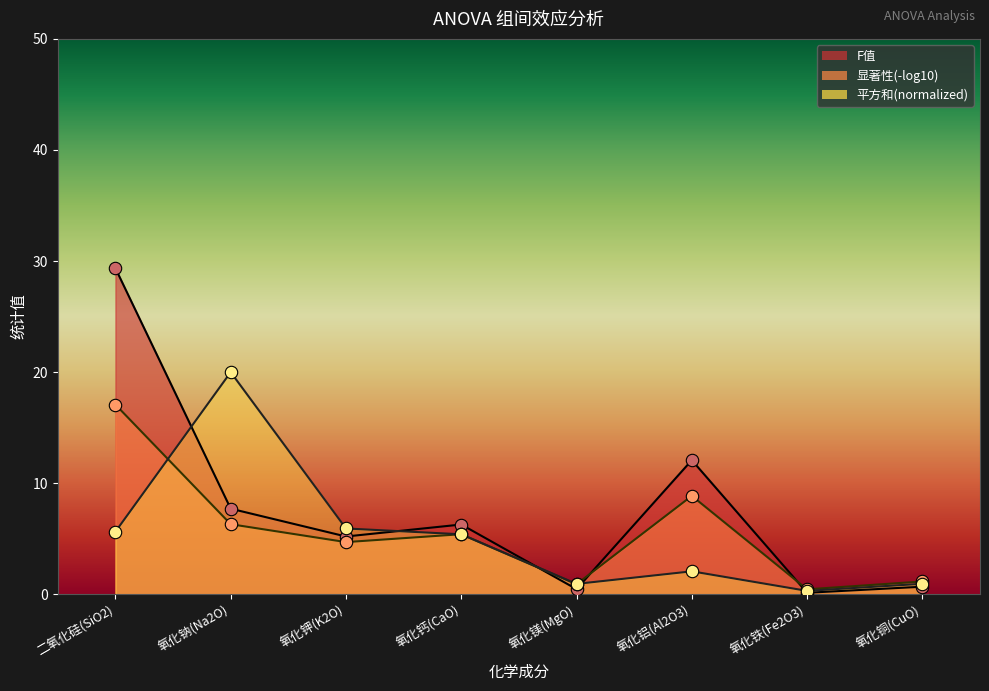

Which series has the largest total across all categories?

F值